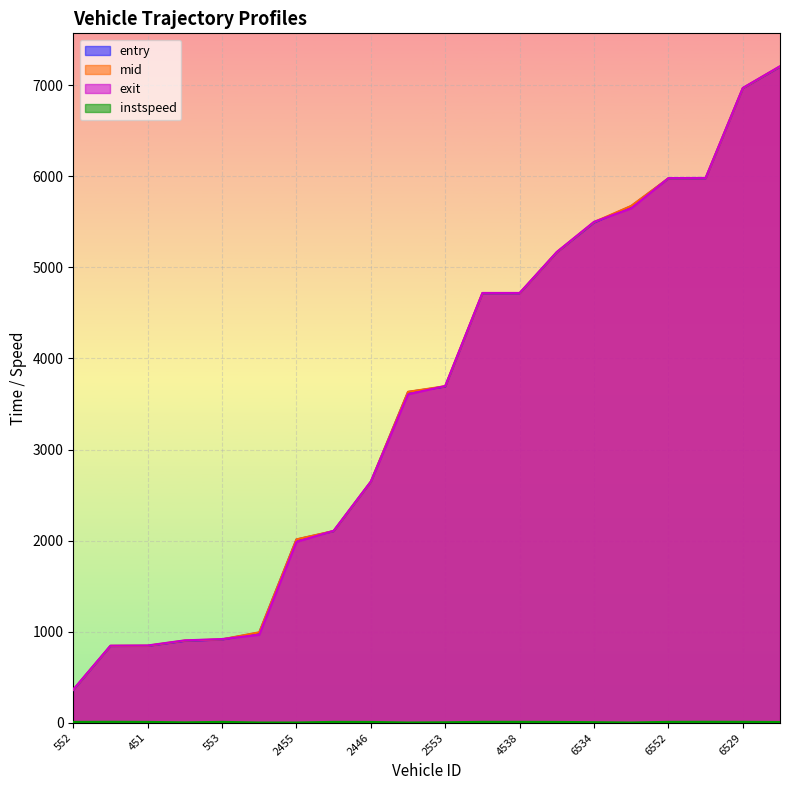

How many data points in mid are less than 3696?

10